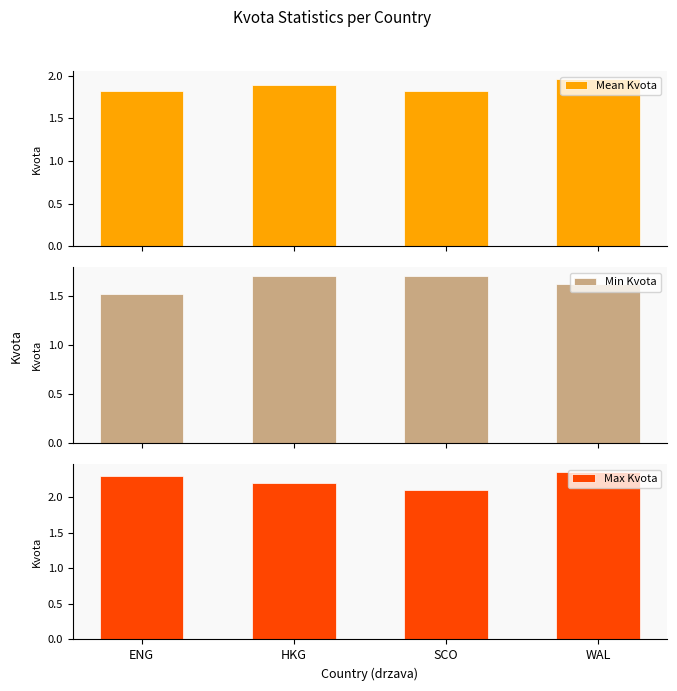

What is the spread (max minus min) of values at SCO?

0.4